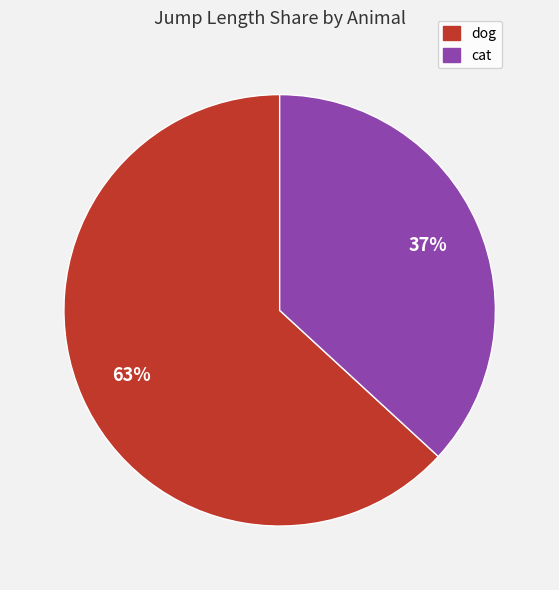

Approximately how many times larger is the value at cat compared to dog?

0.6